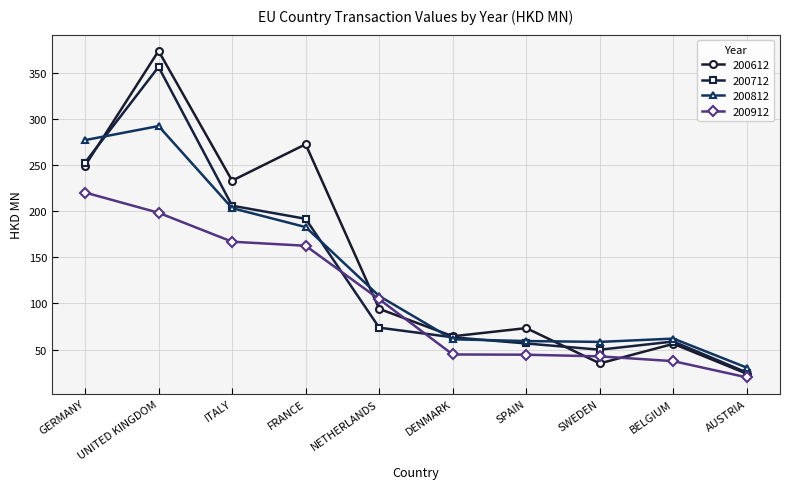

What is the value of the 200612 point at the 7th from the left?

73.3